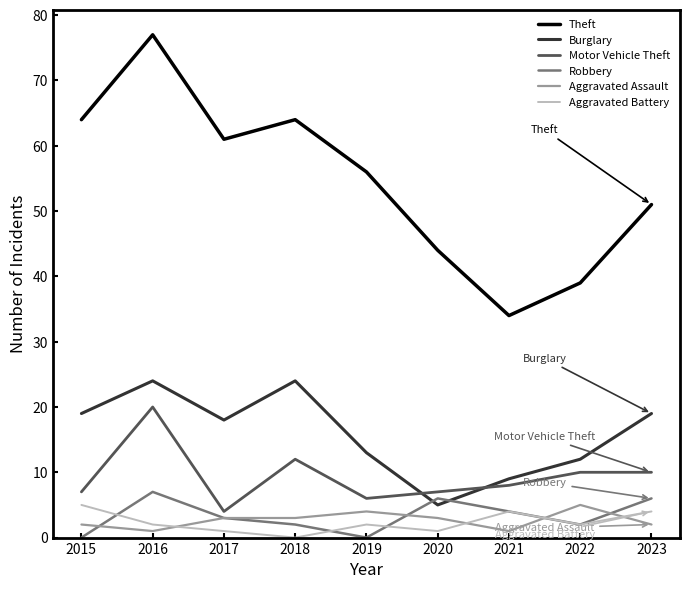

How many categories are shown in the chart?

9